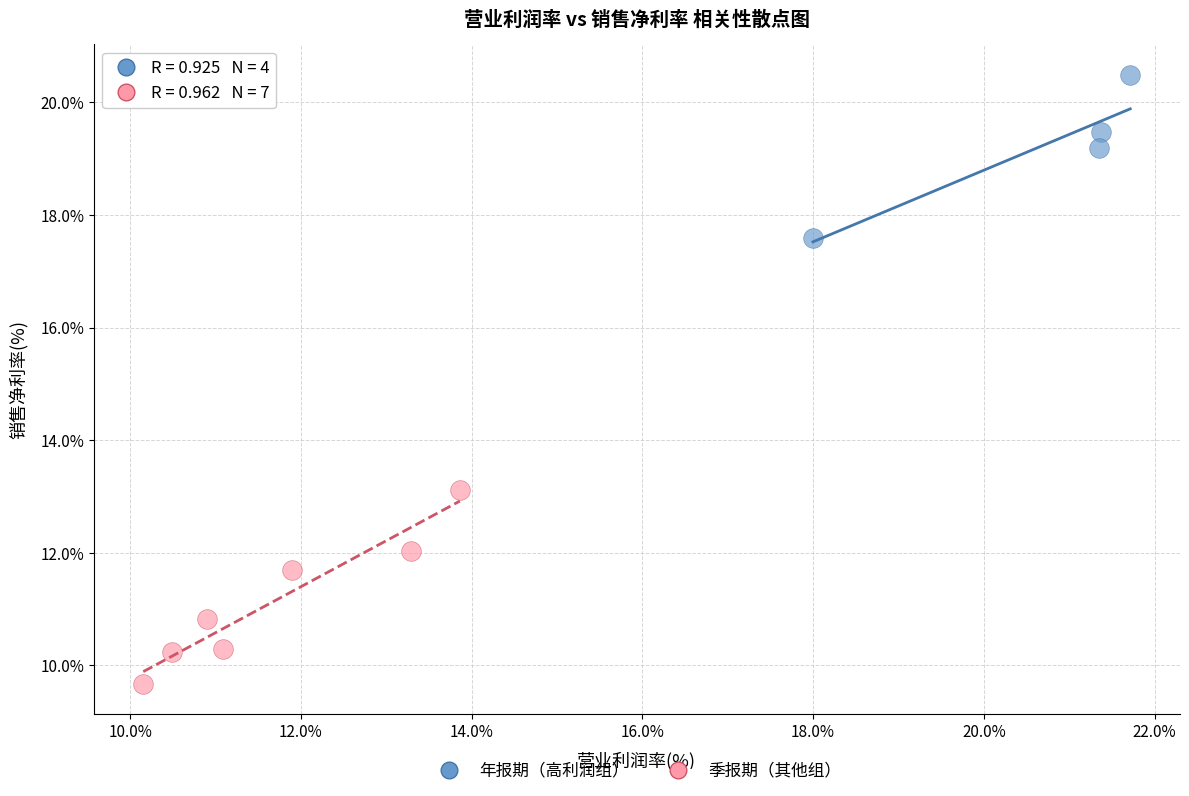

Which series has the largest Y range (max minus min)?

季报期（其他组）